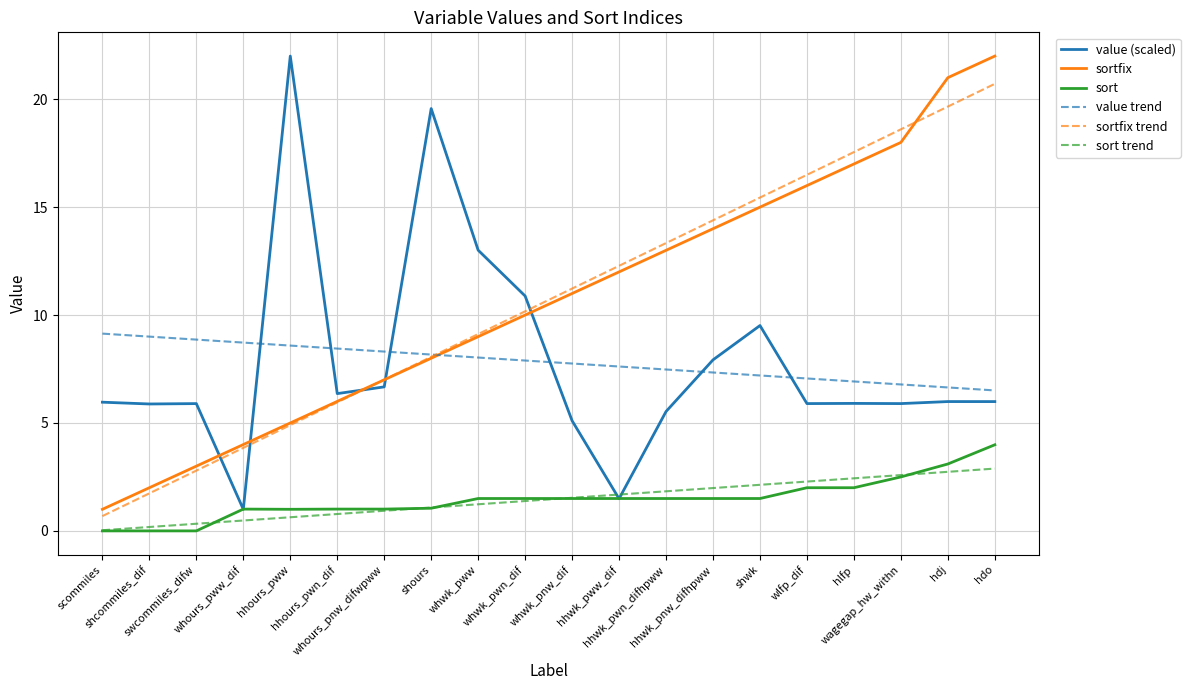

What position from the right is hhours_pww?

16